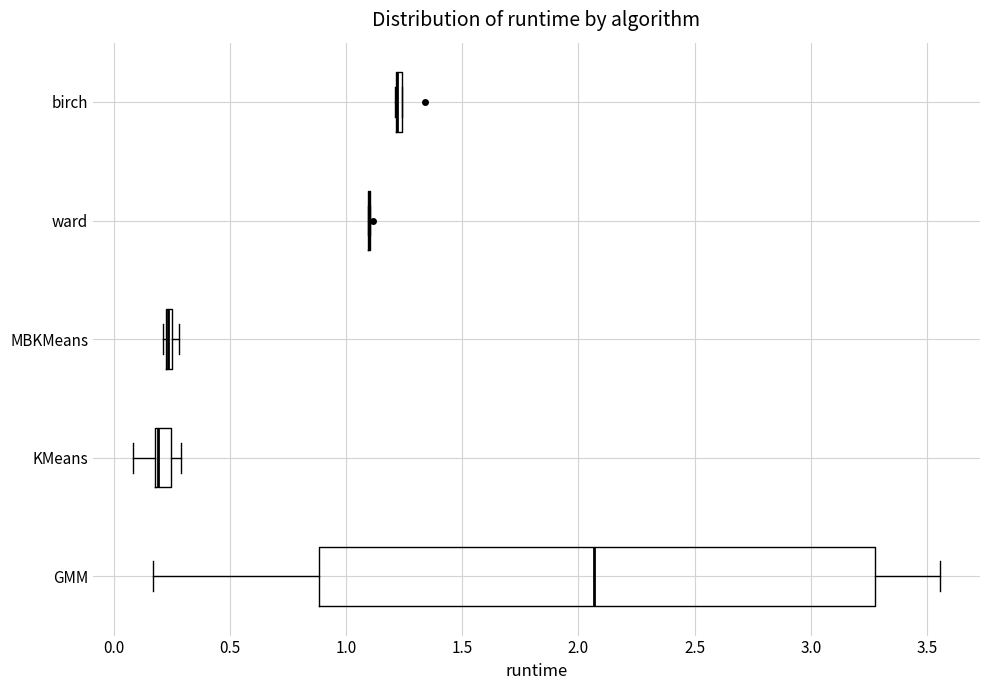

Where is the right edge of the box for KMeans on the x-axis? The values are not printed on the chart, so give them approximately, as read against the axis.

0.25